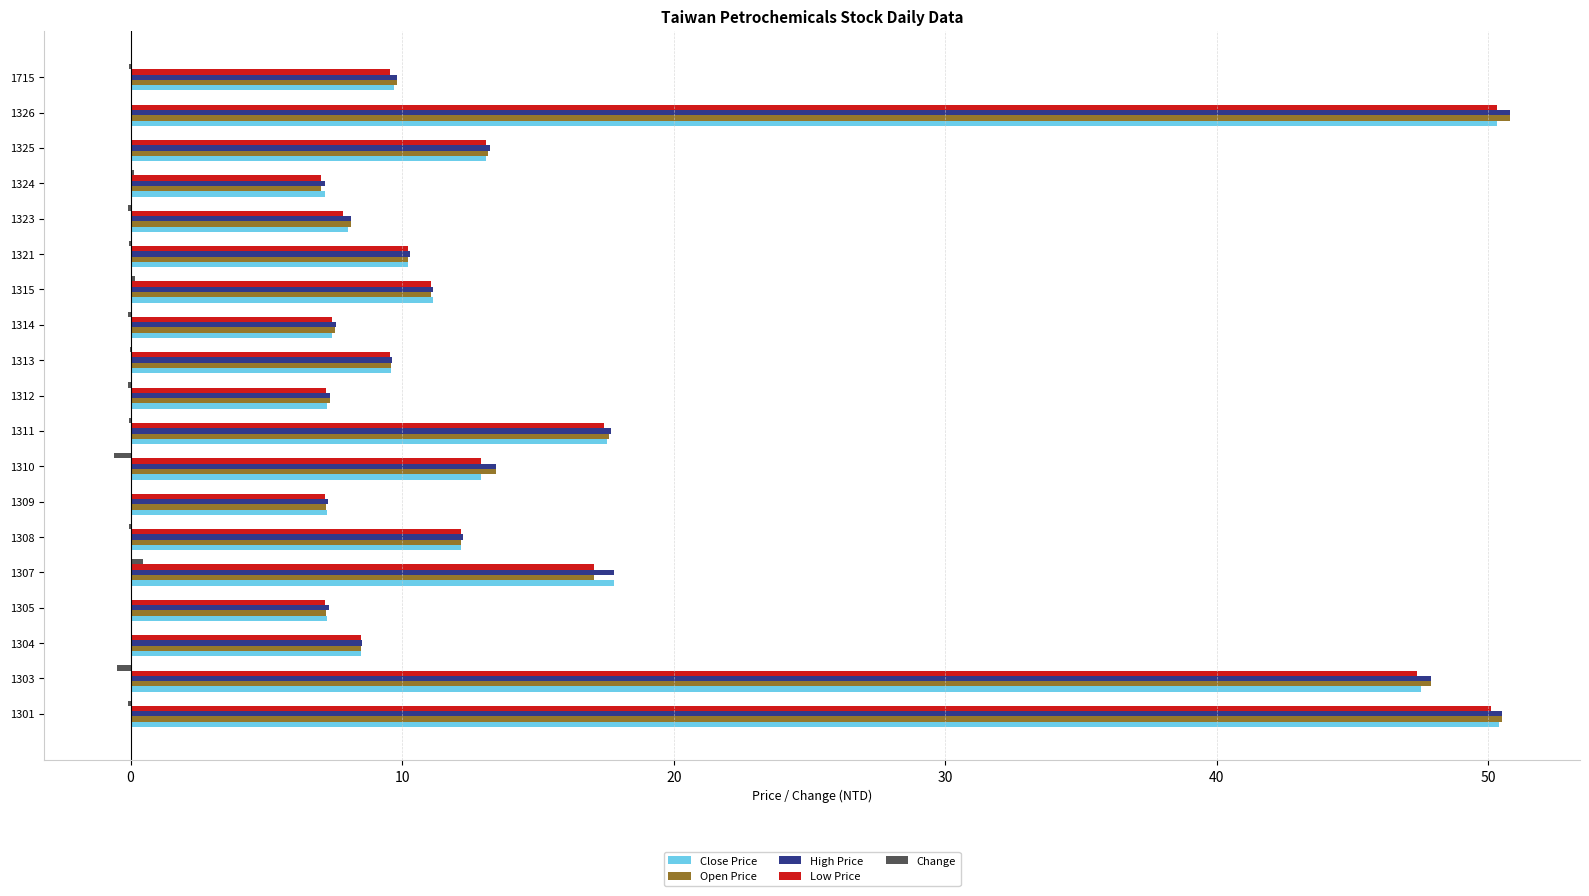

Is the value of Open Price at 1315 greater than the value of Low Price at 1303?

No